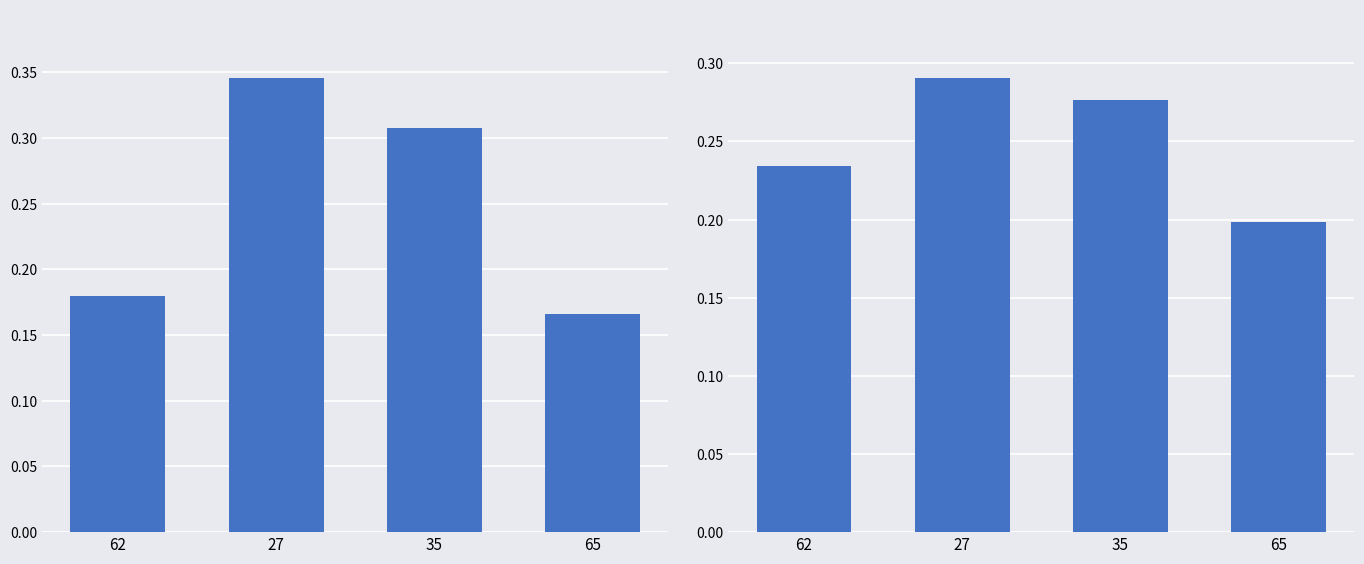

The value of col_3 at 35 is 0.3. True or false?

True